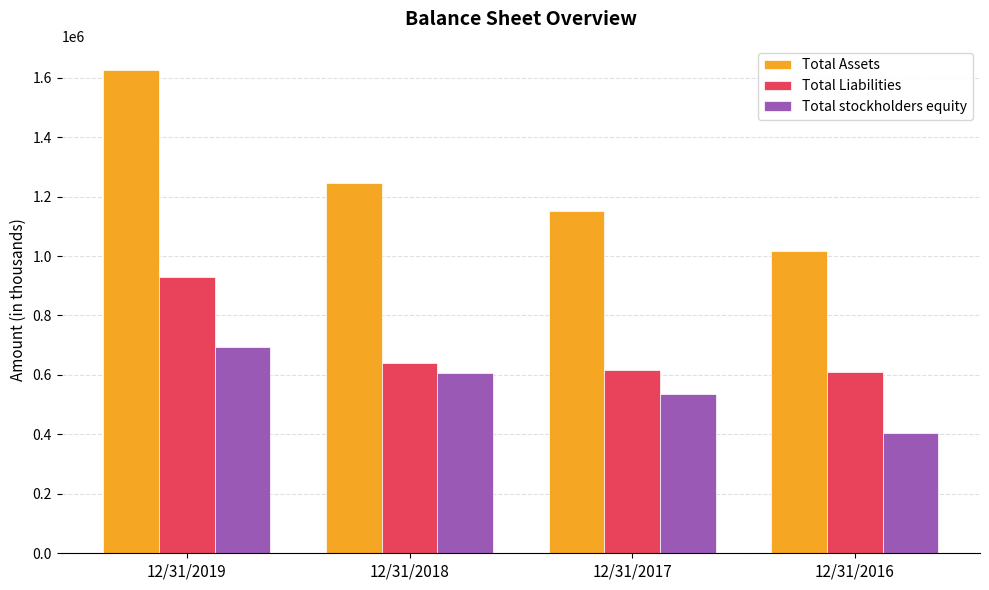

What are all the series names shown in the legend?

Total Assets, Total Liabilities, Total stockholders equity